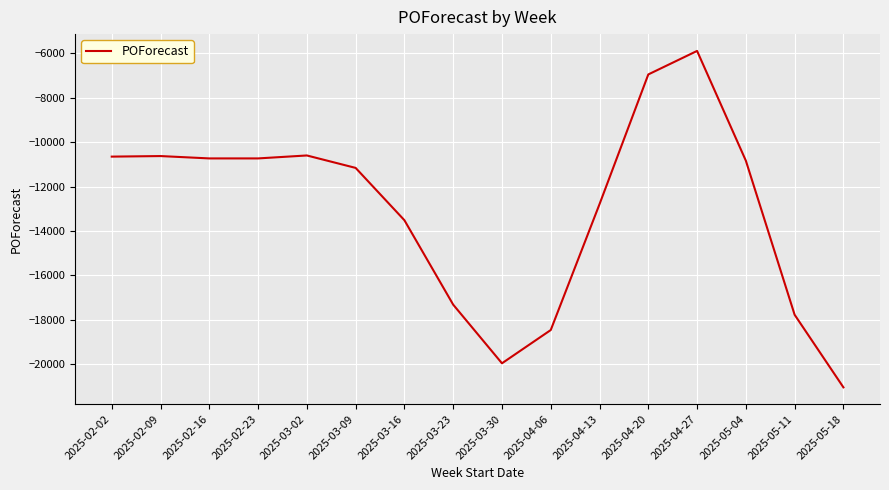

Read the value at 2025-02-16, to the nearest 100.

-10700